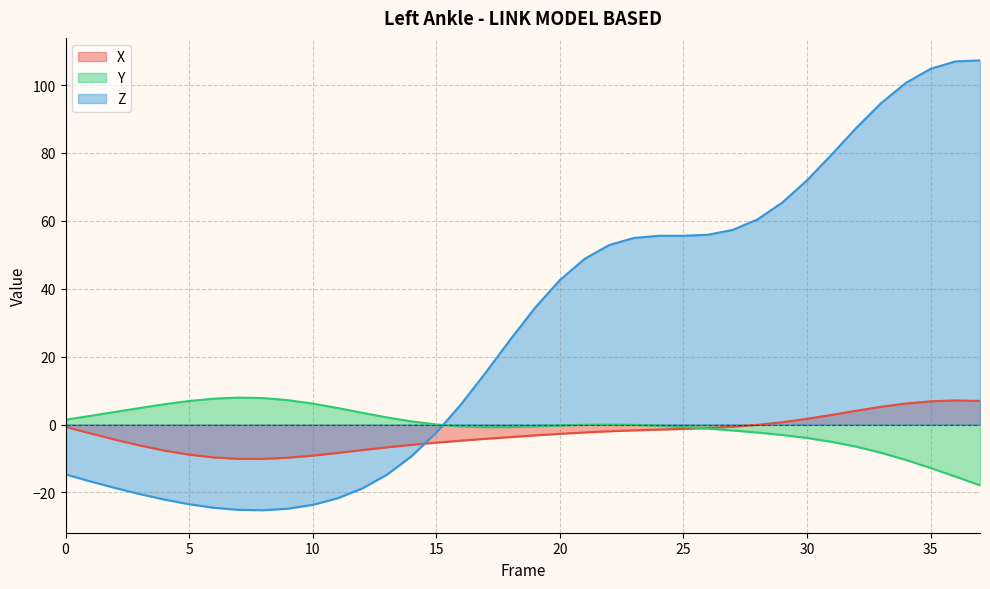

Which series has the largest total across all categories?

Z